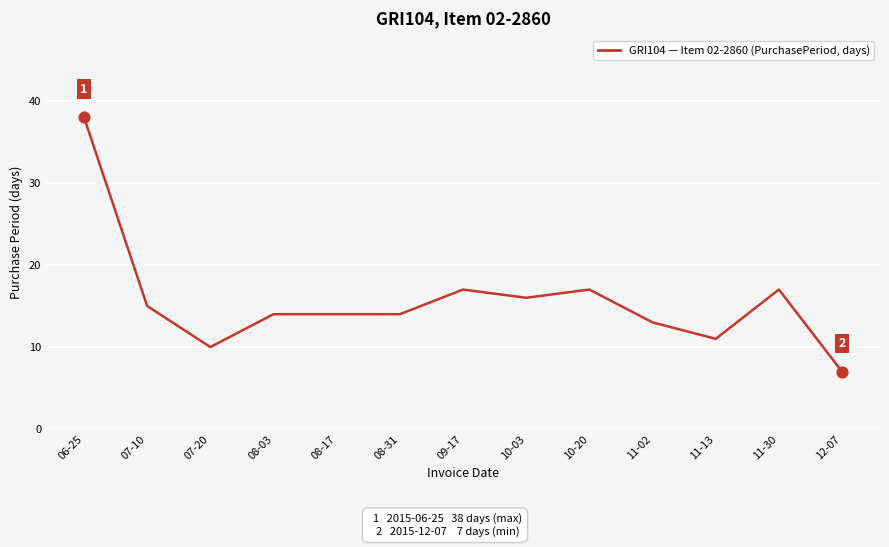

What is the ratio of the value at 07-10 to the value at 12-07?

2.1